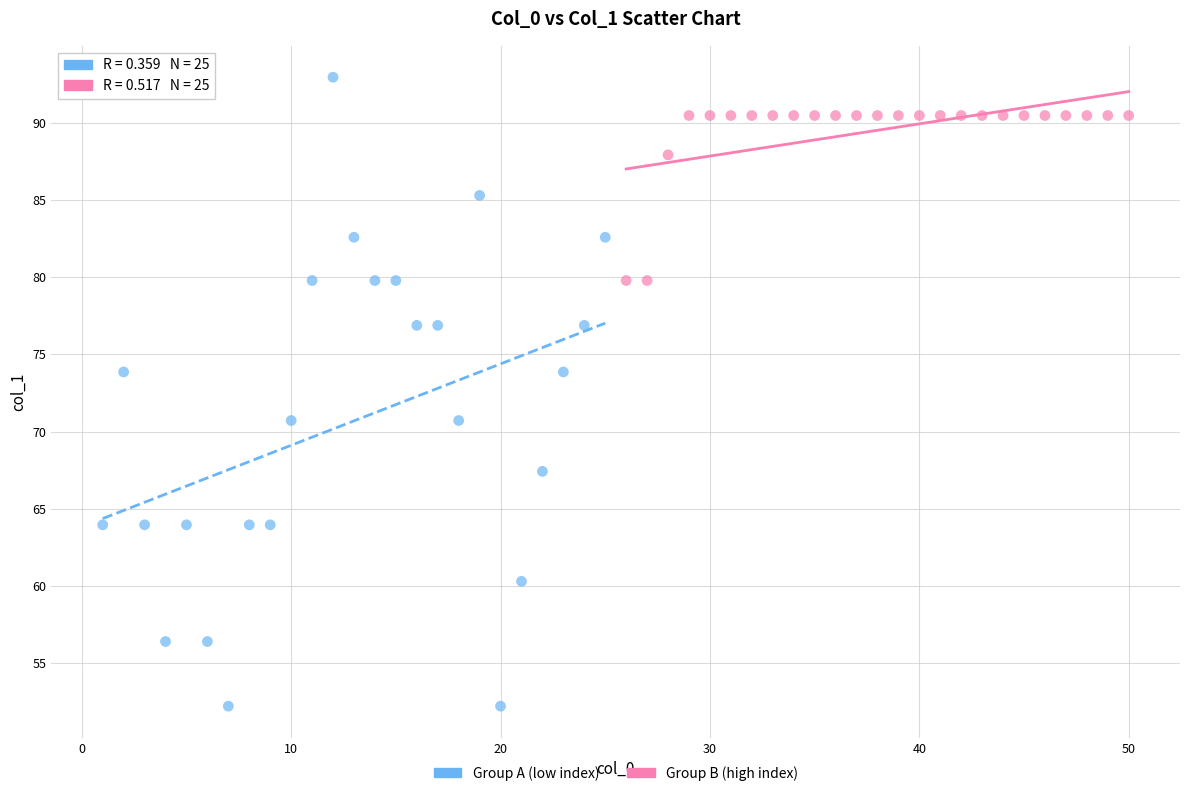

Which series has the widest spread of Y values?

Group A (low index)